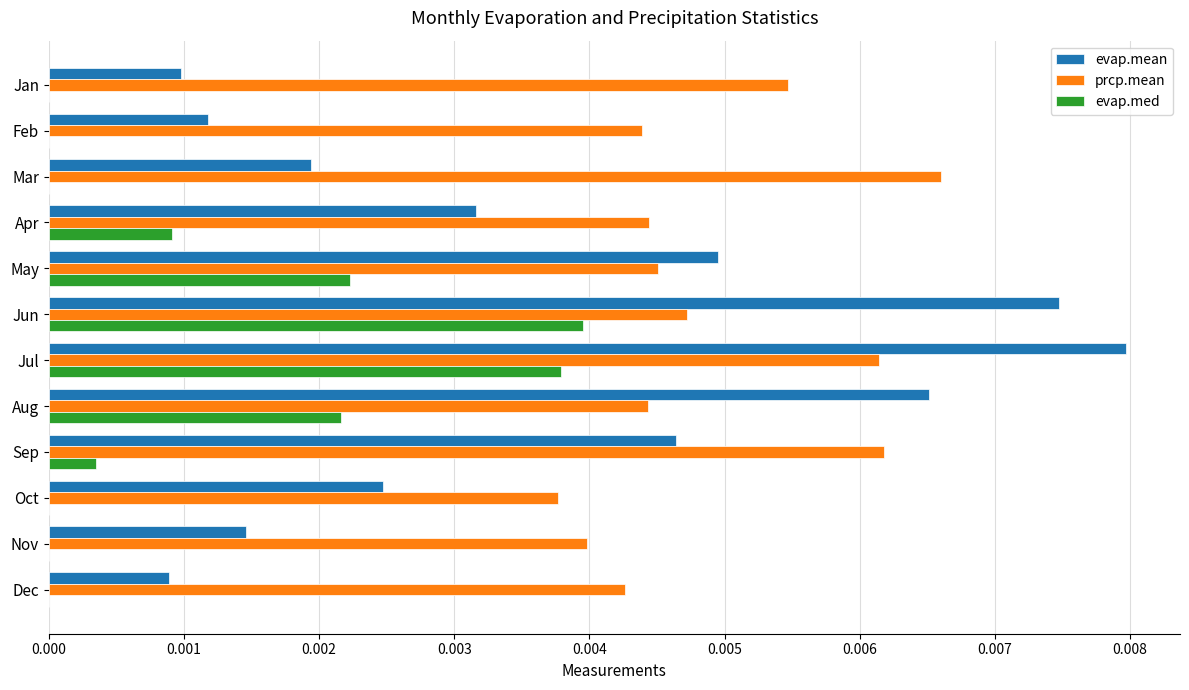

Which category has the highest value across all series?

Jul